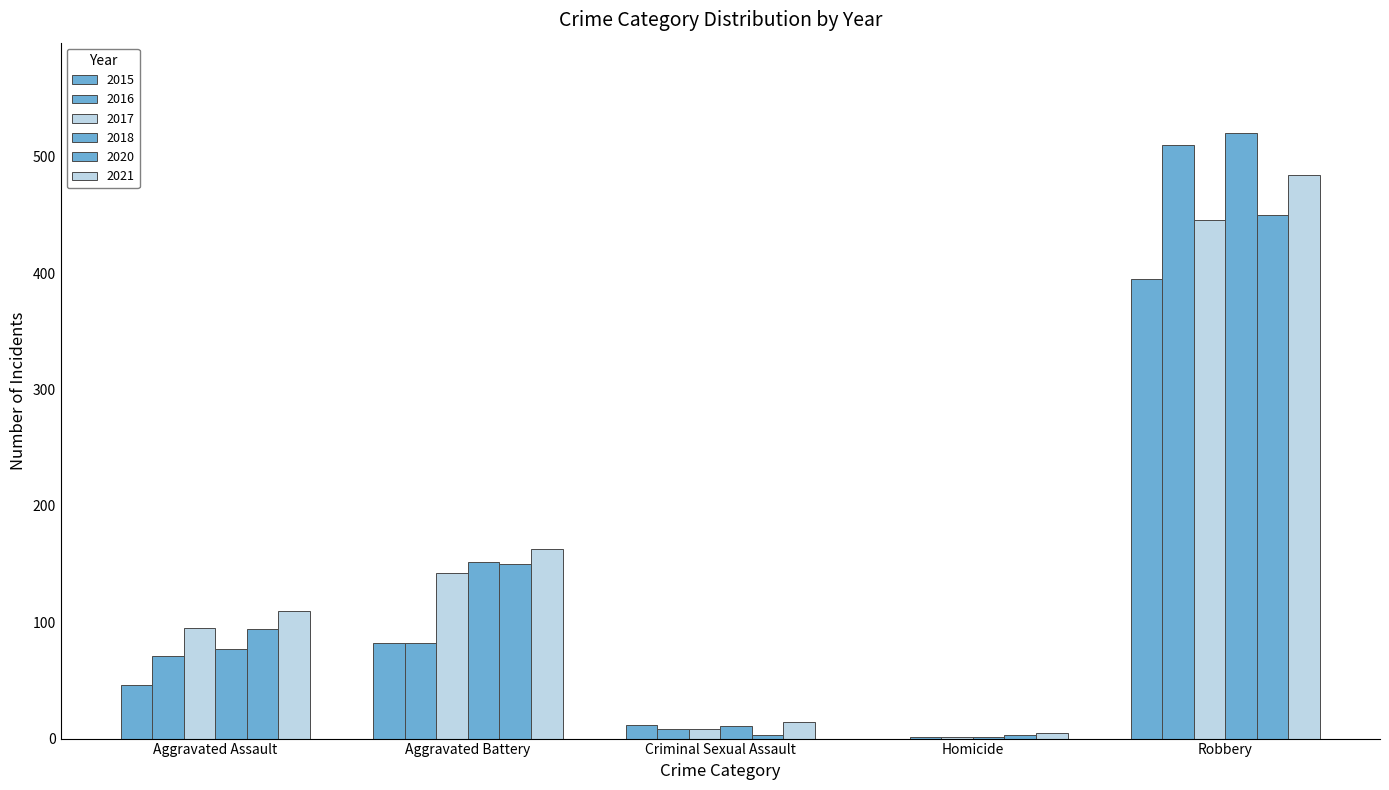

Are the bars horizontal?

No